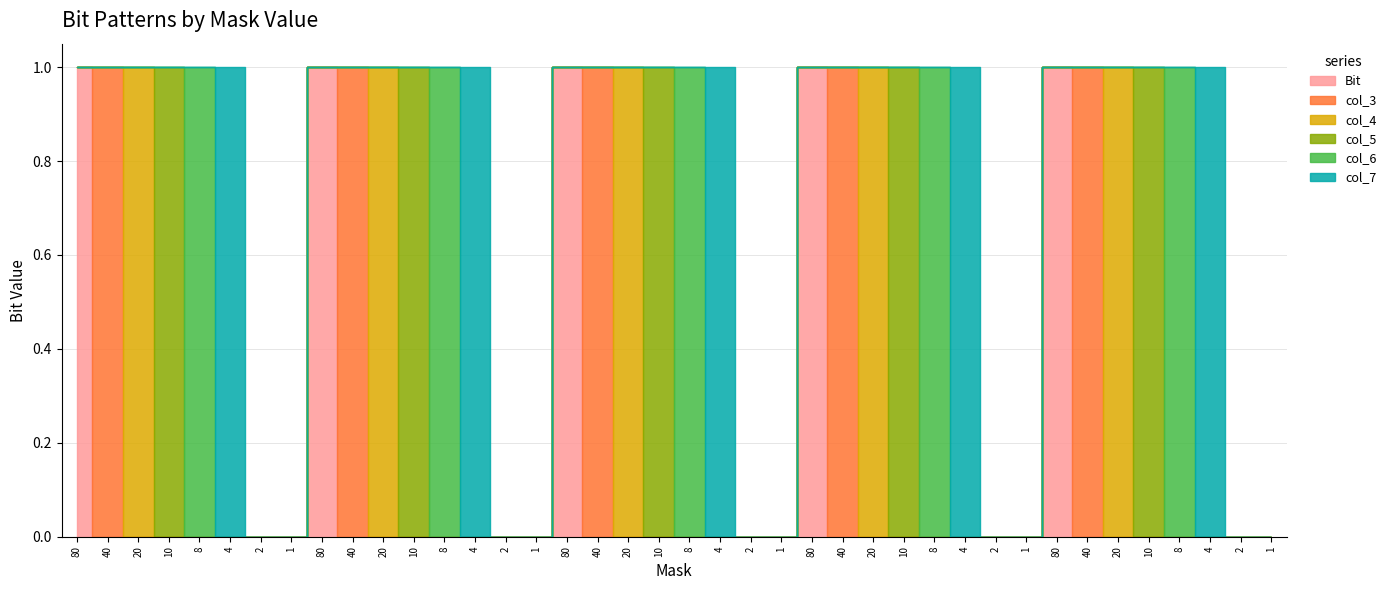

What is the spread (max minus min) of values at 4?

1